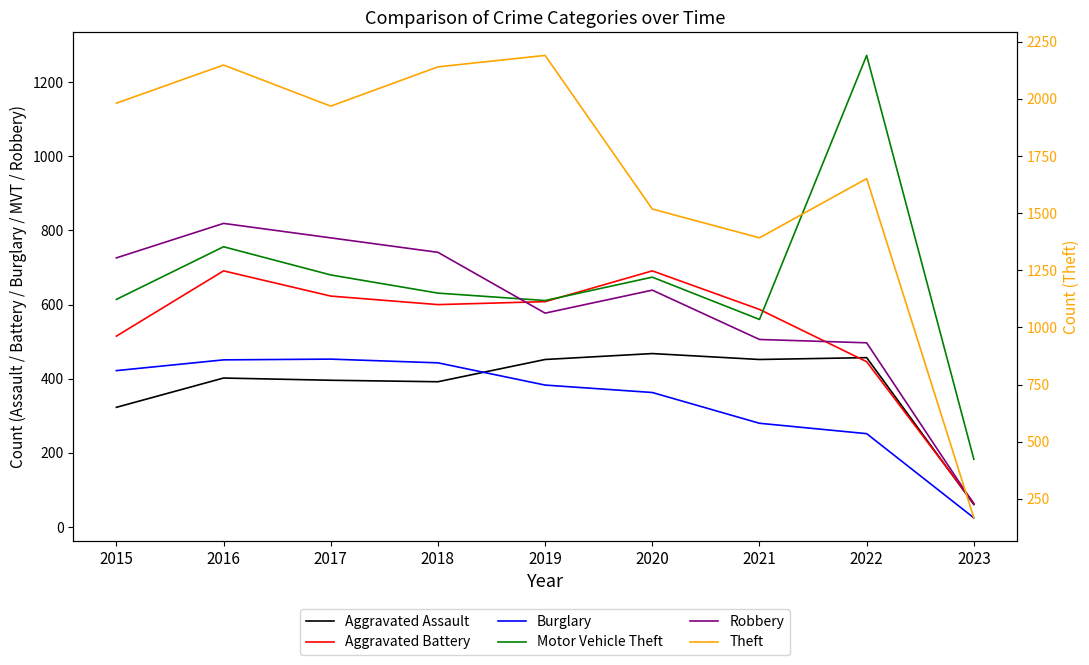

At which label does Burglary reach its minimum?

2023